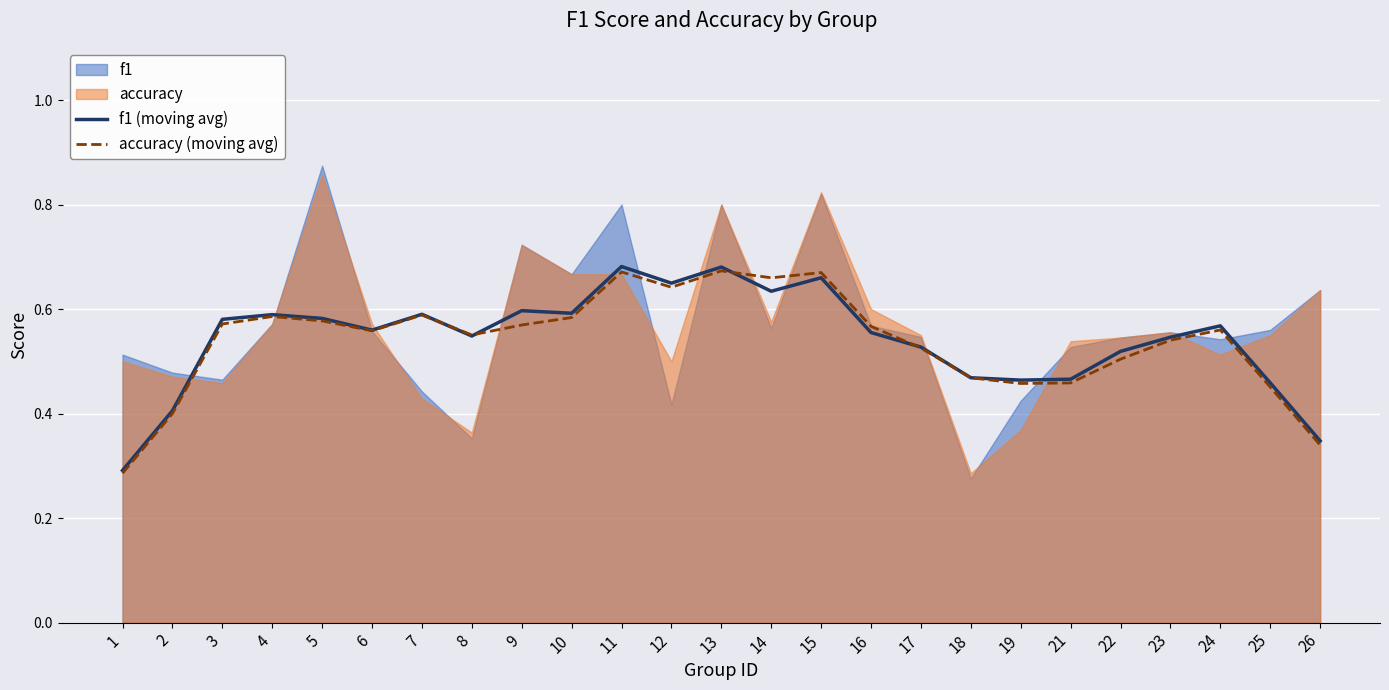

True or false: accuracy (moving avg) has more than 2 points higher than both neighbors.

True